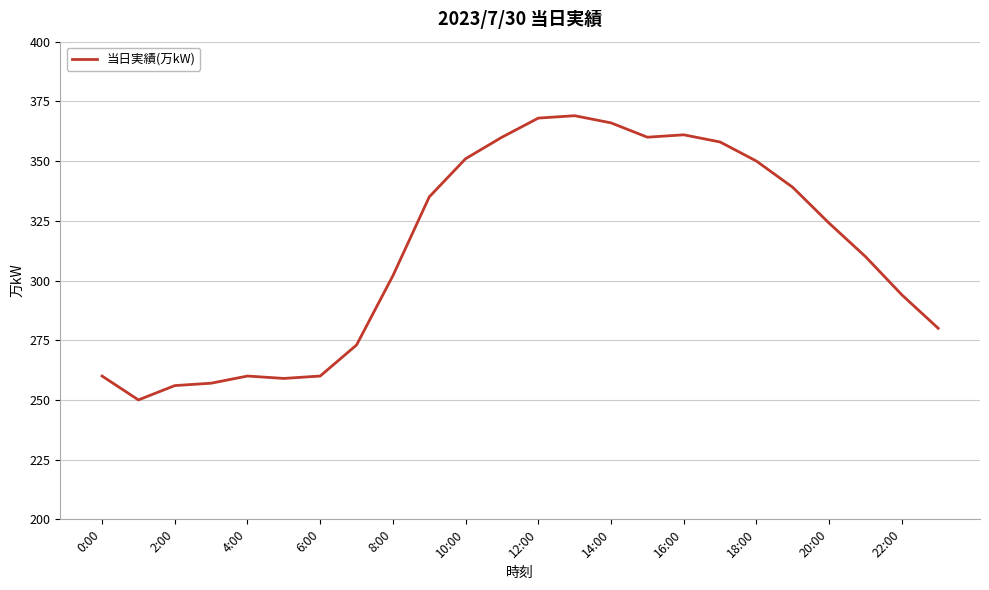

True or false: the data has more than 1 interior local peaks.

True